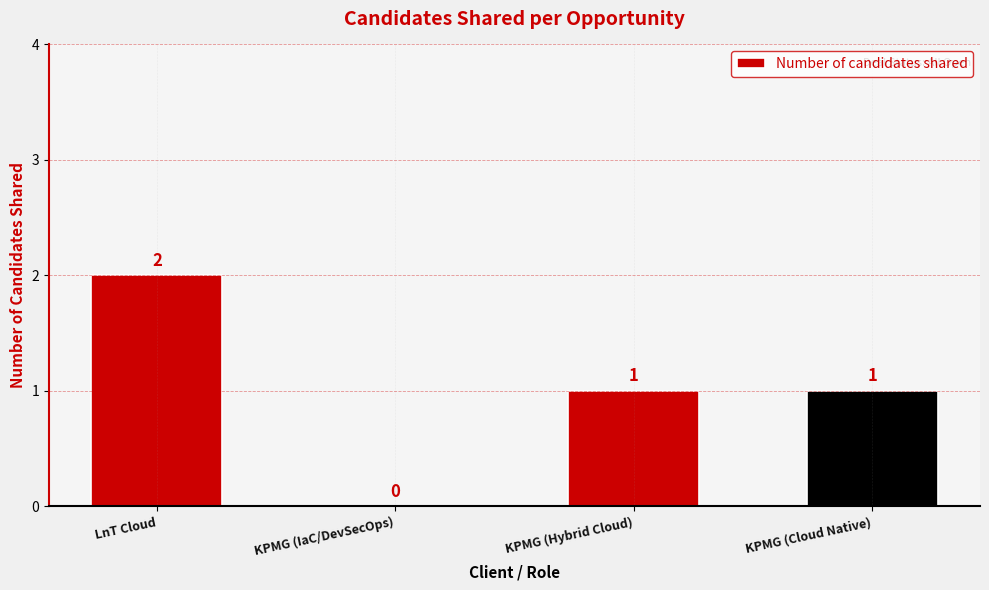

How many values are between 1 and 2?

3